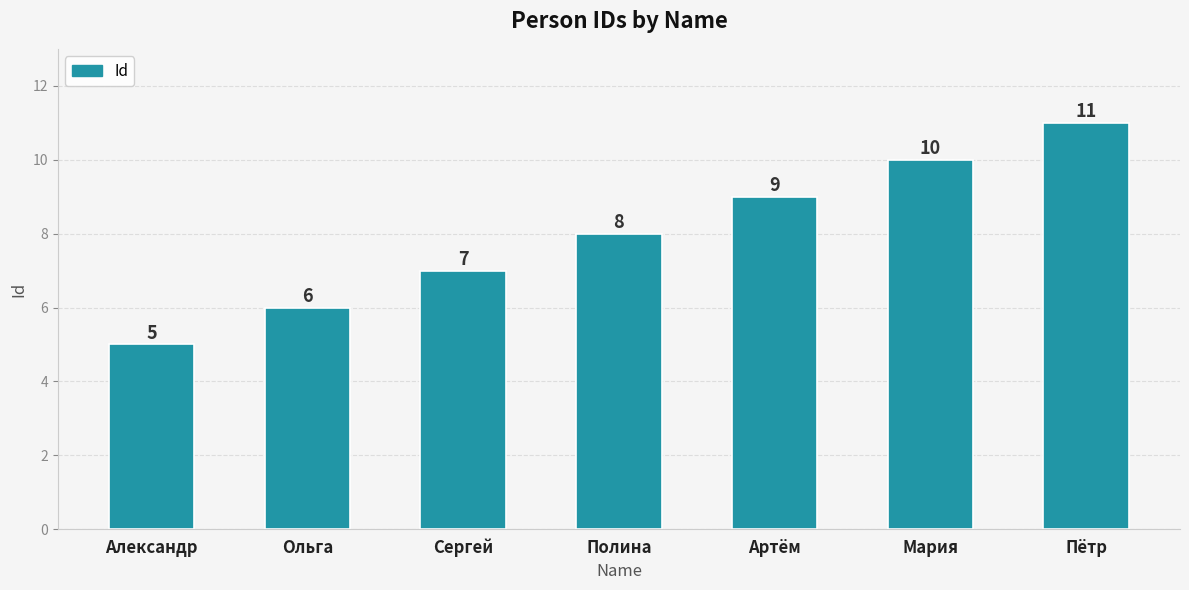

What is the sum of the values at Сергей and Мария?

17